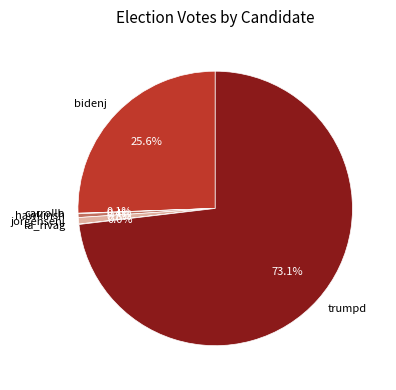

Which category has the biggest portion of the pie?

trumpd